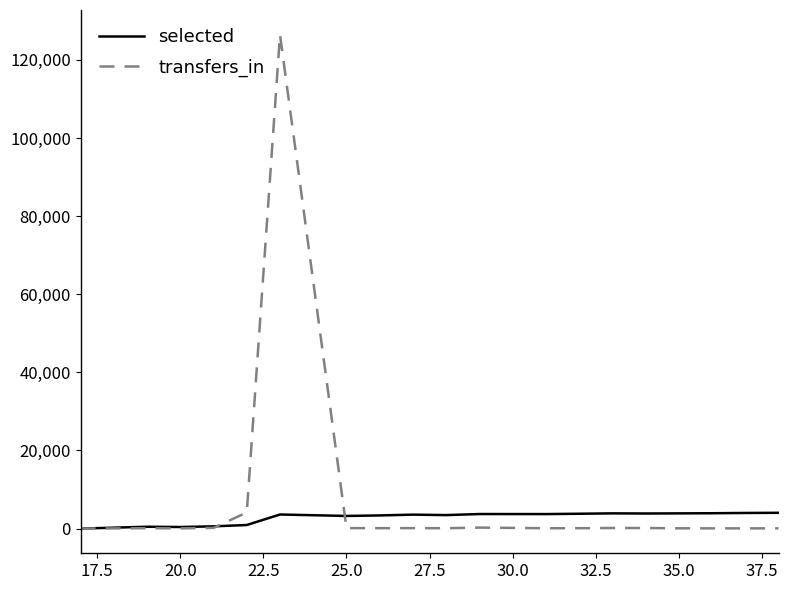

Which series has the widest spread of values?

transfers_in